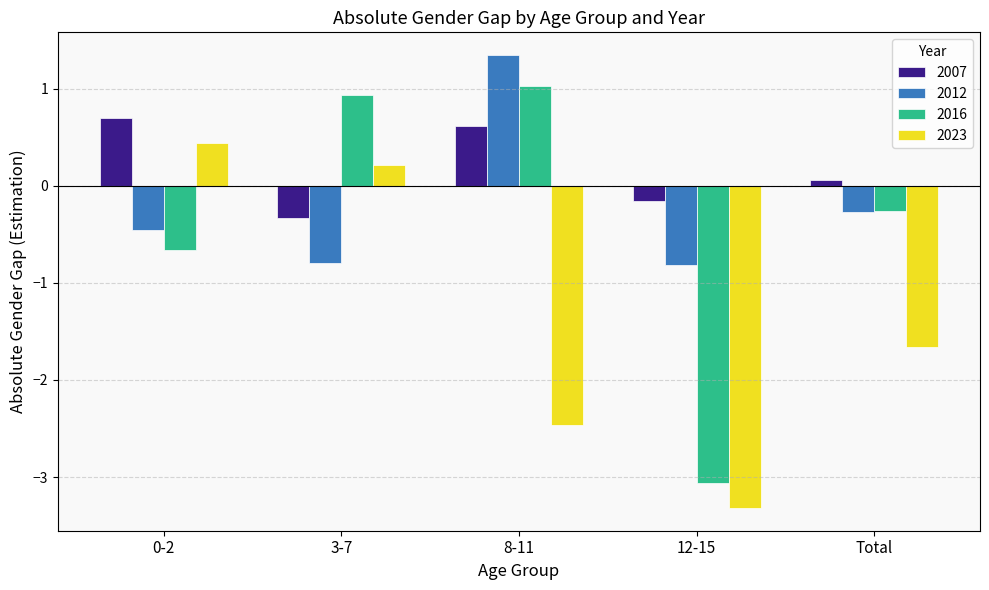

The 2016 series shows -3.1 at 12-15. True or false?

True